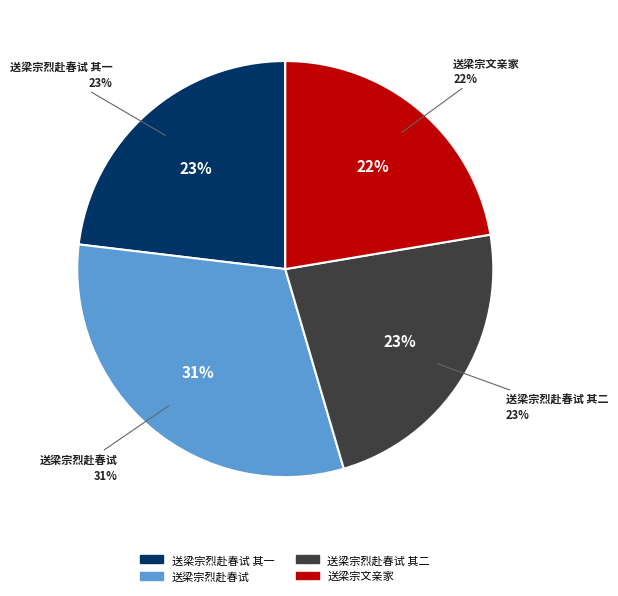

To the nearest percent, what portion does 送梁宗烈赴春试 represent?

31%